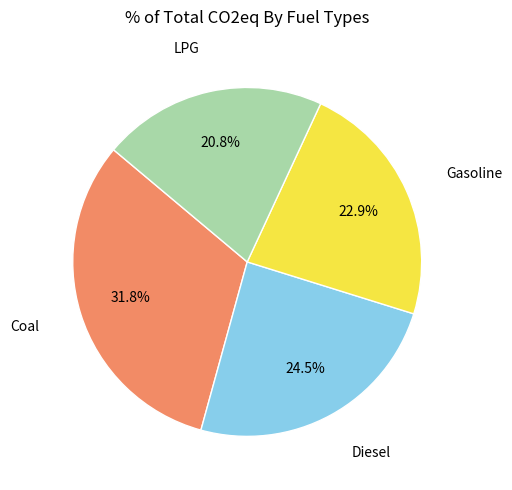

What percentage is the Coal slice, to the nearest percent?

32%